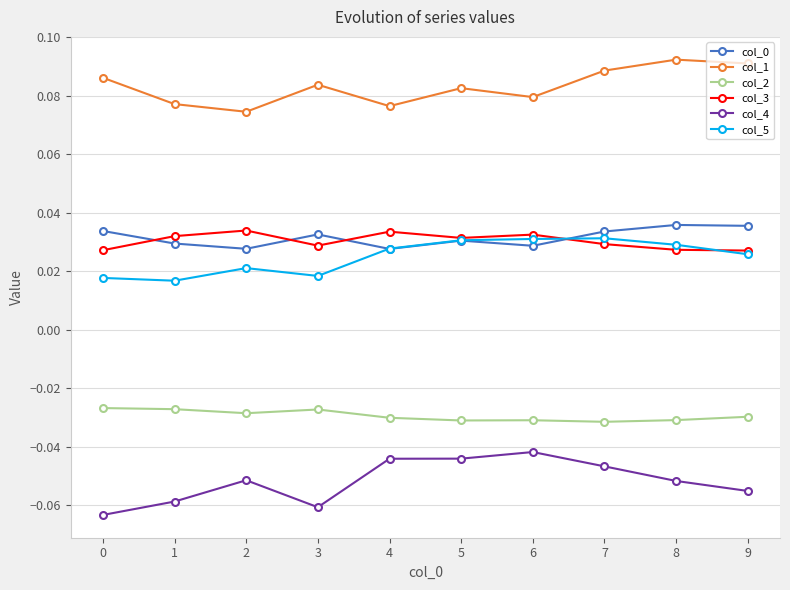

Is the value of col_5 at 8 greater than the value of col_3 at 5?

No